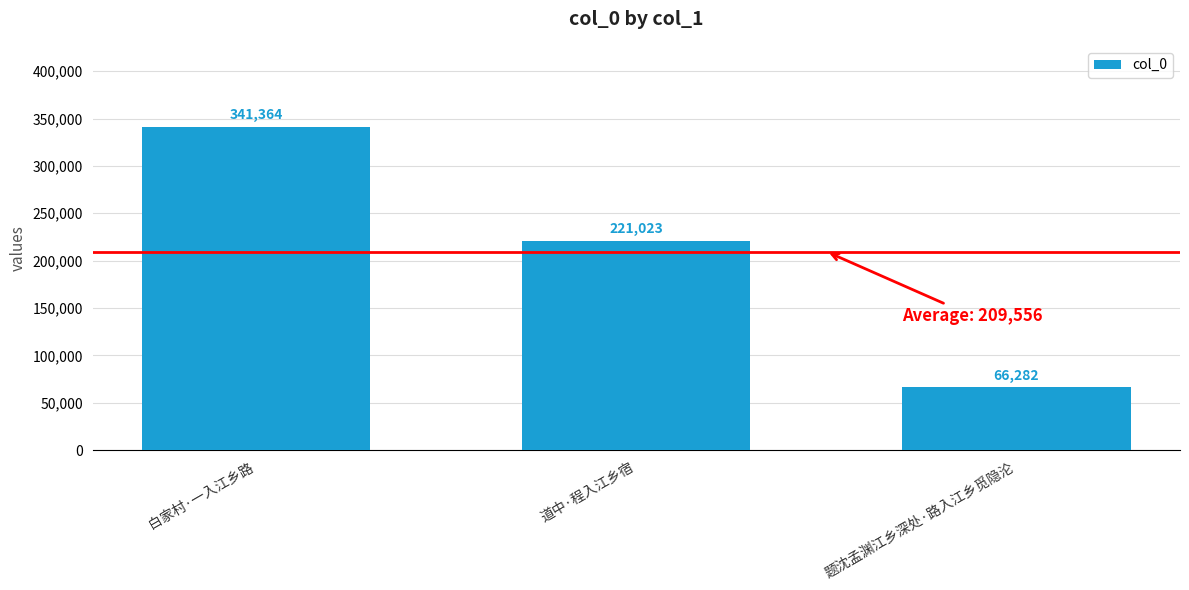

Are the bars horizontal?

No